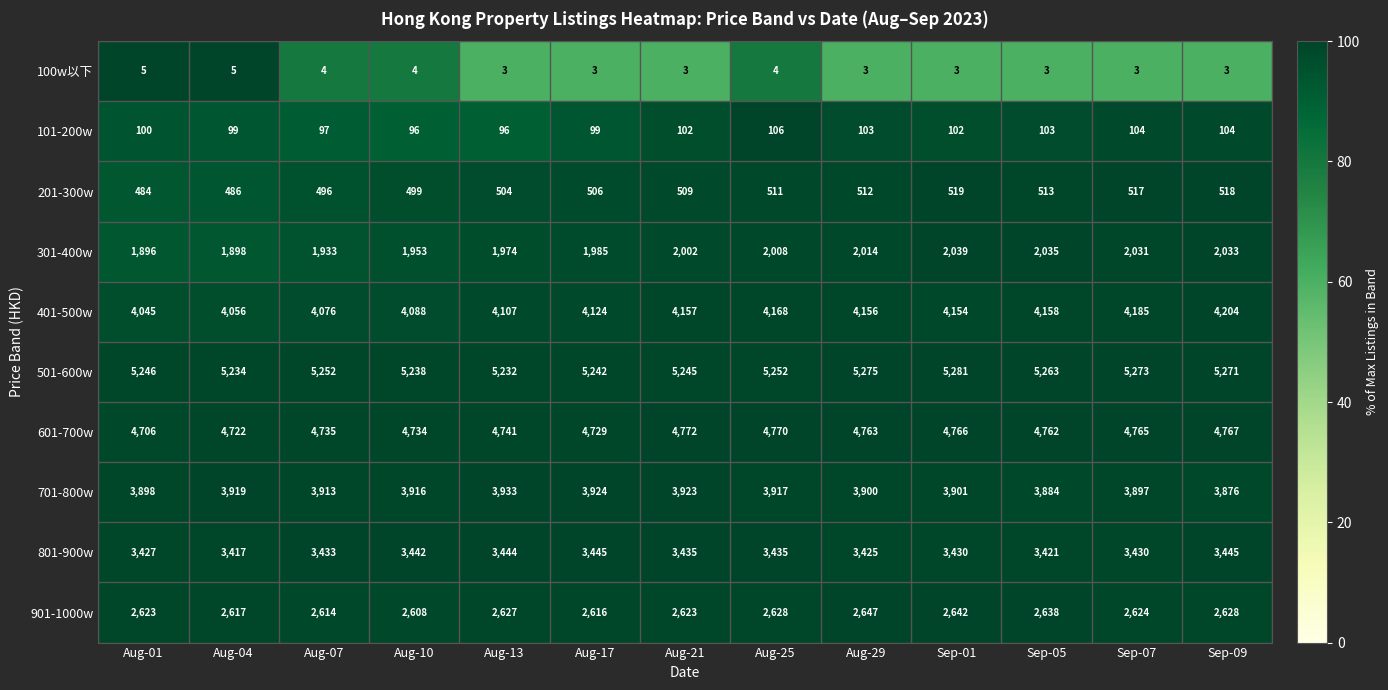

Which series has the largest range (max minus min)?

401-500w